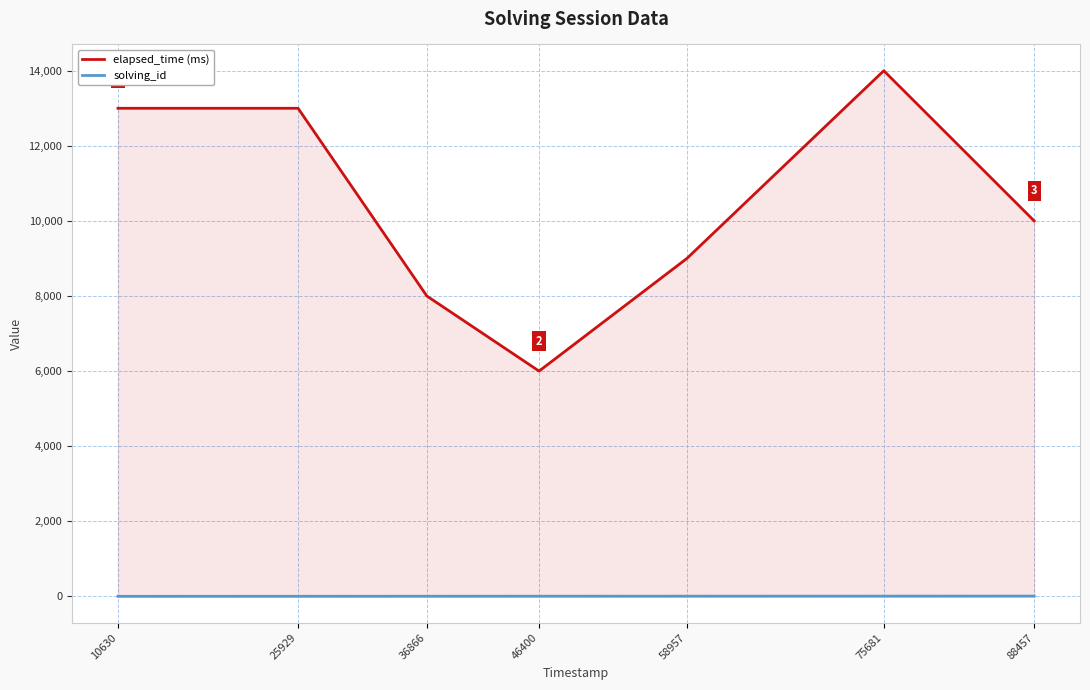

The elapsed_time (ms) series shows 14000 at 75681. True or false?

True